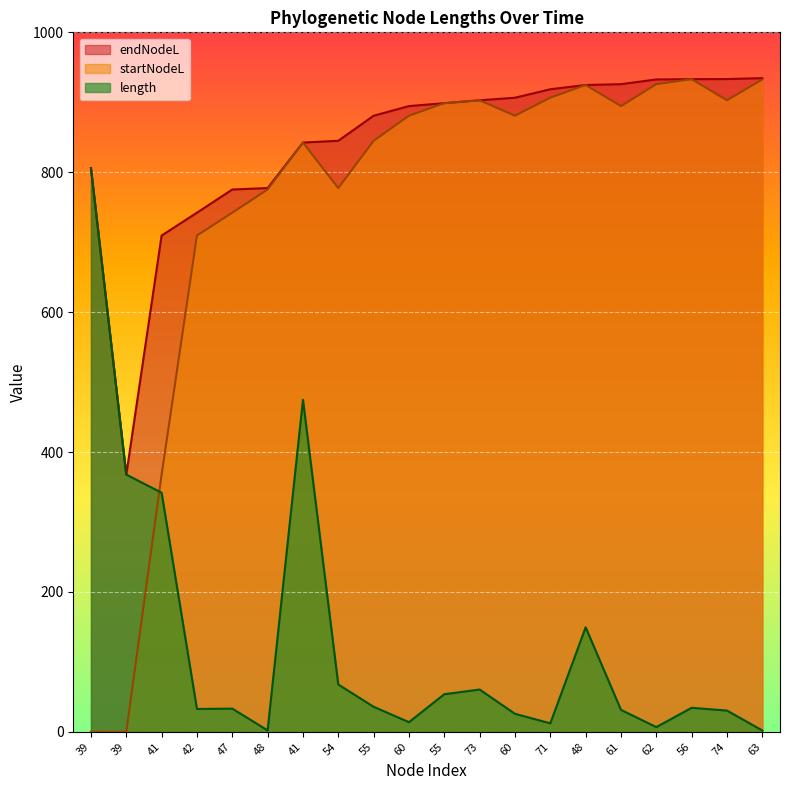

What are all the series names shown in the legend?

endNodeL, startNodeL, length